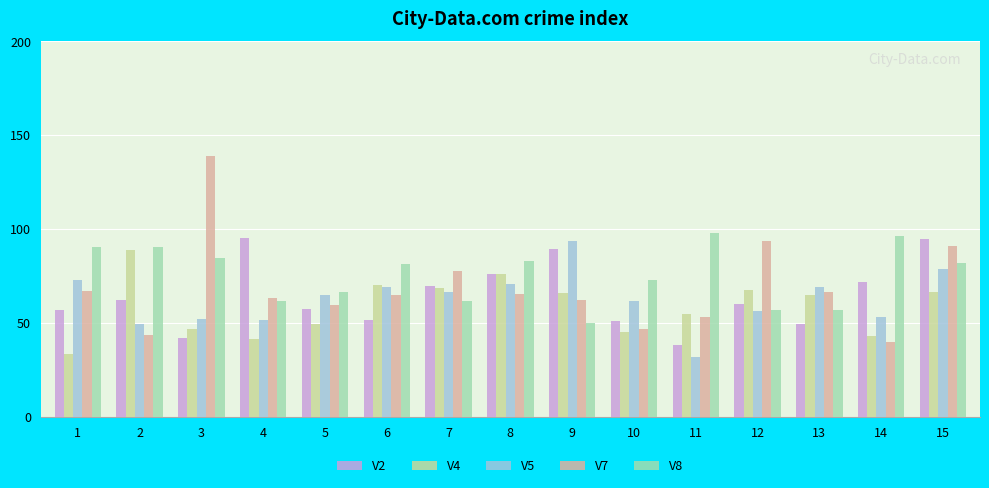

At which label does V5 reach its minimum?

11